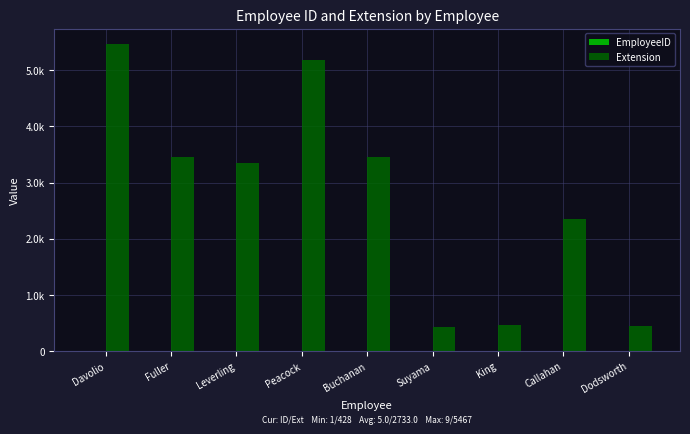

Reading left to right, list all the values displayed in this chart.

EmployeeID: 1	2	3	4	5	6	7	8	9
Extension: 5467	3457	3355	5176	3453	428	465	2344	452